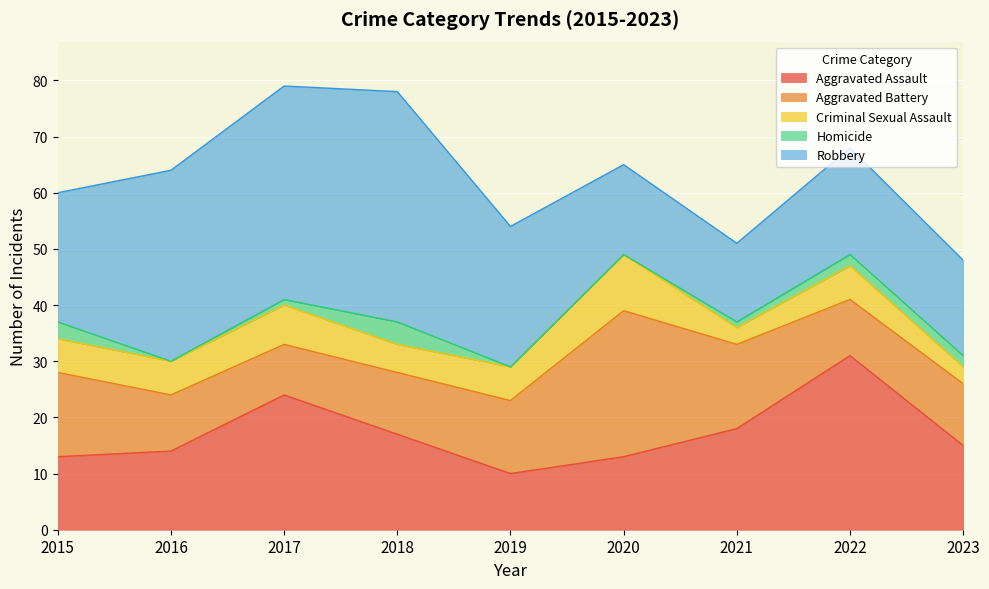

The value of Criminal Sexual Assault at 2020 is 10. True or false?

True